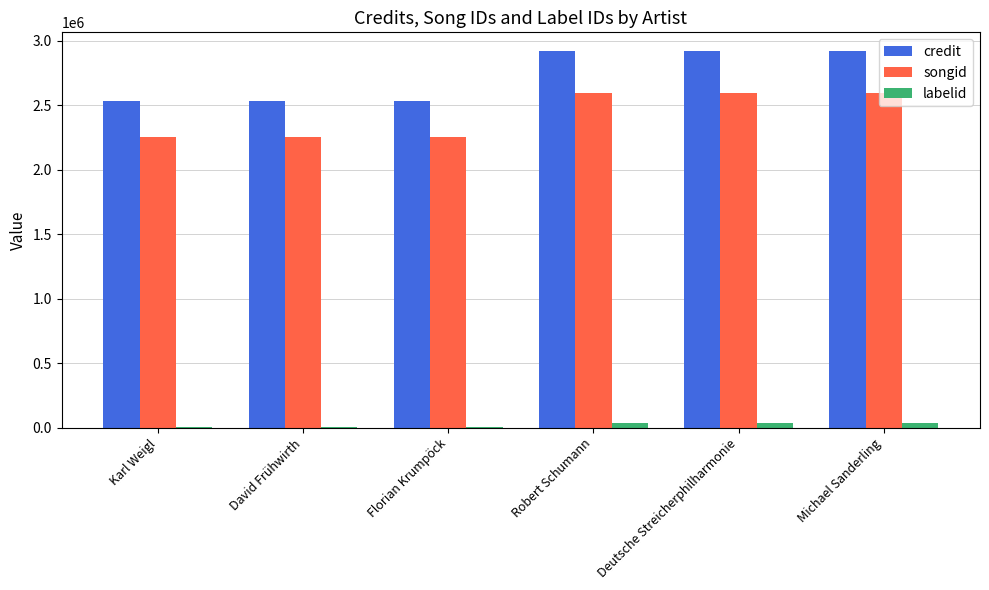

What is the highest value of the credit series?

2919681